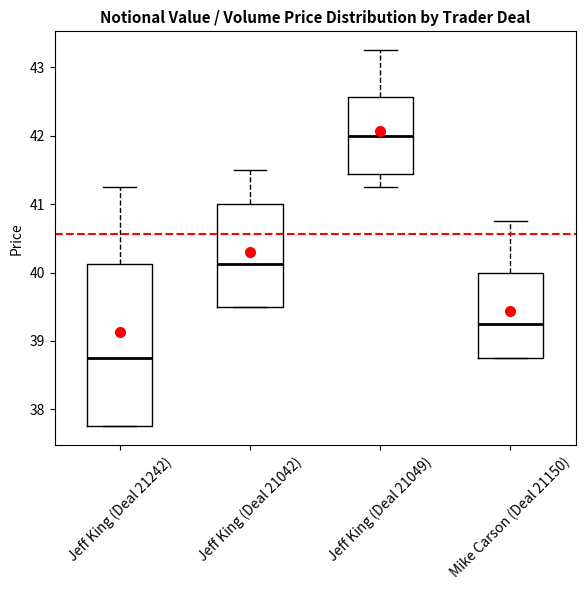

Where is the upper edge of the box for Mike Carson (Deal 21150) on the y-axis? The values are not printed on the chart, so give them approximately, as read against the axis.

40.0